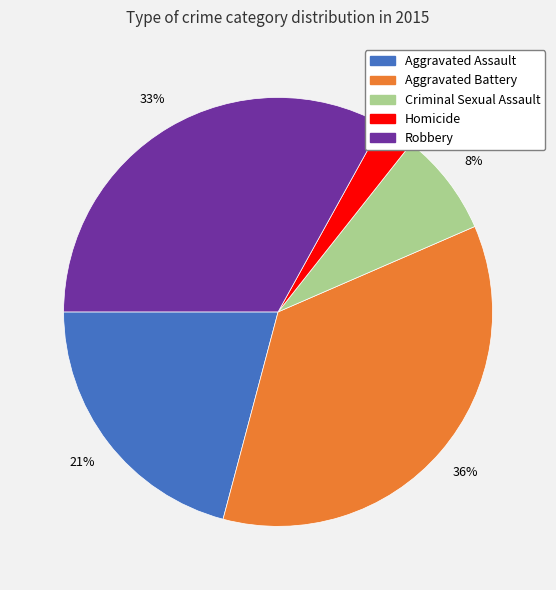

Combined, do Criminal Sexual Assault and Aggravated Assault account for over 50%?

No